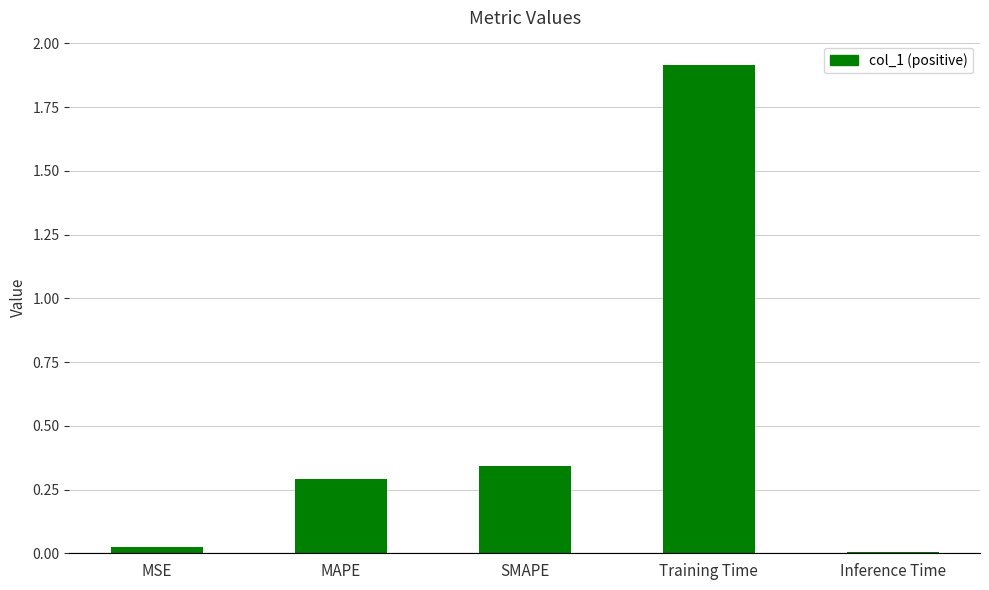

What is the difference between the maximum and minimum values?

1.9